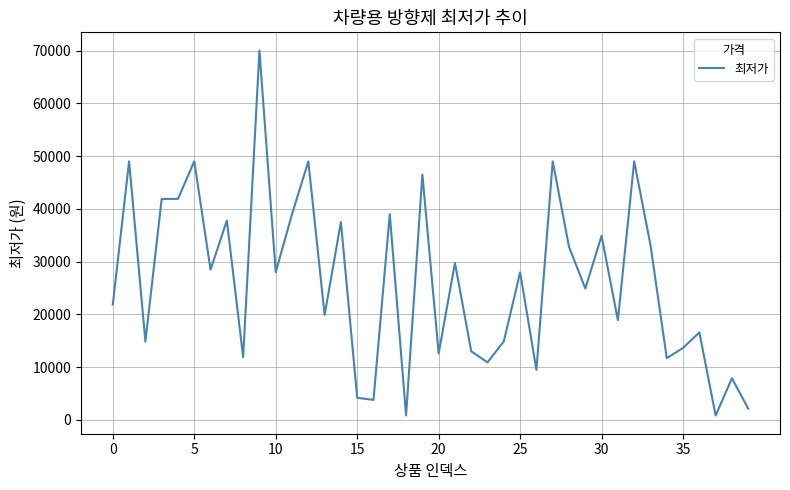

How many series are shown in this chart?

1